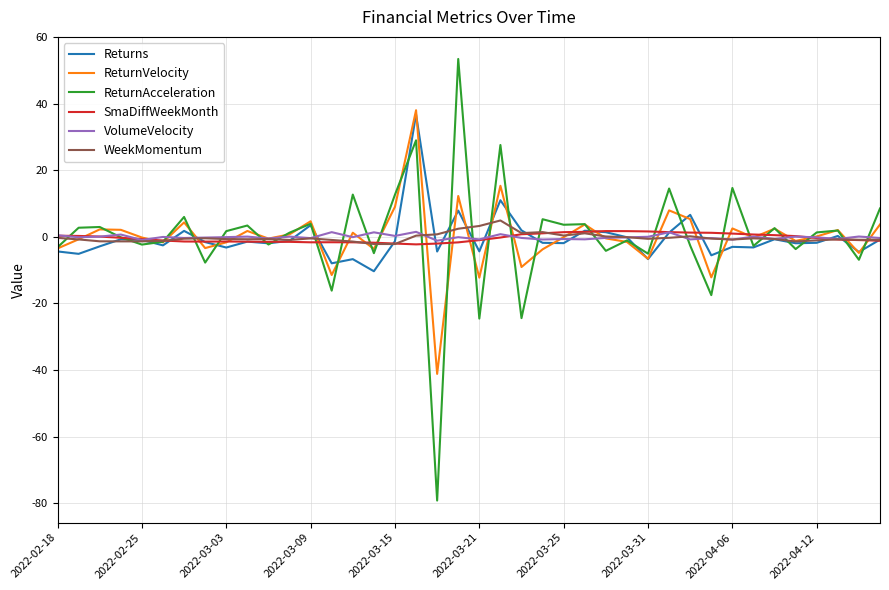

What is the smallest value displayed?

-79.2